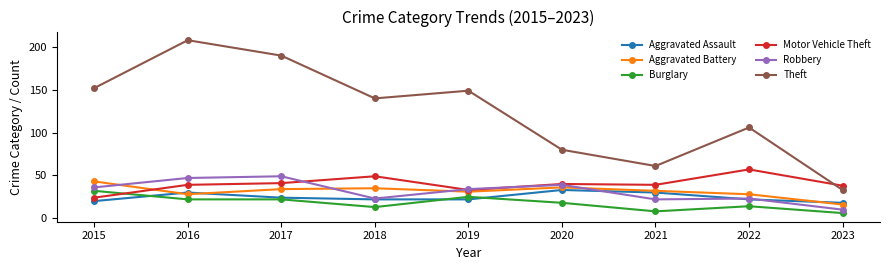

What is the total value across all series at 2015?

307